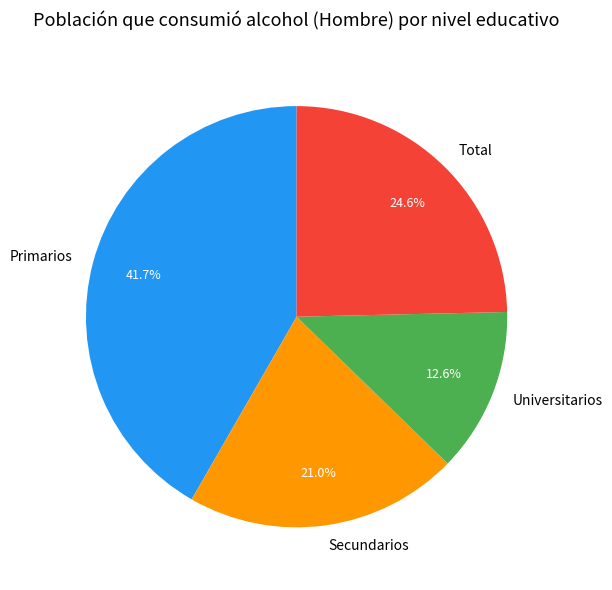

To the nearest percent, what is the difference between the Secundarios and Primarios slice percentages?

21%